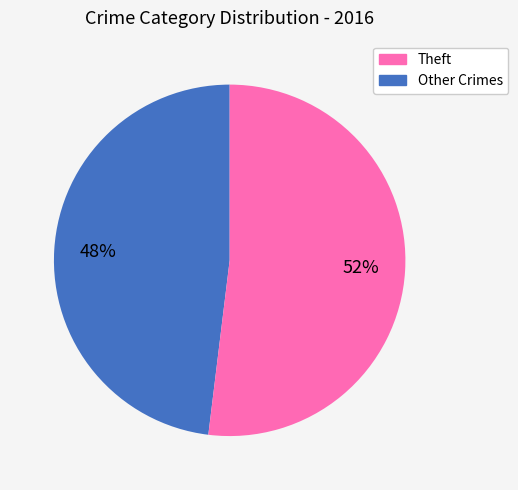

To the nearest percent, what is the average slice percentage?

50%